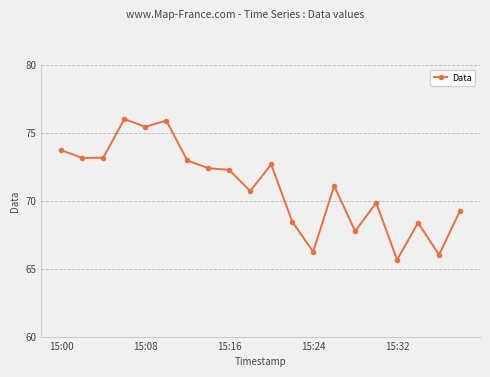

What is the value of the 14th point from the left?

71.1